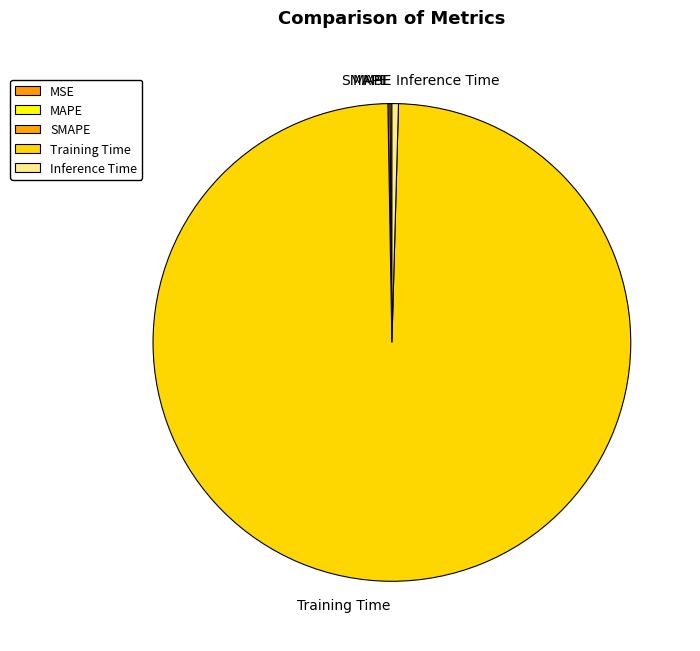

What is the largest slice in the pie chart?

Training Time